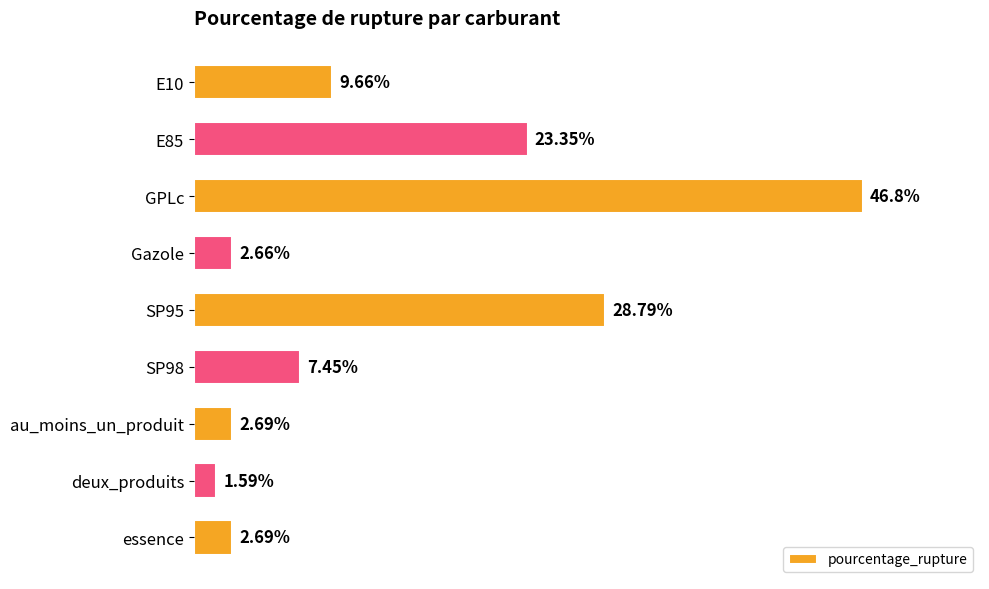

At which category does the chart reach its minimum across all series?

deux_produits